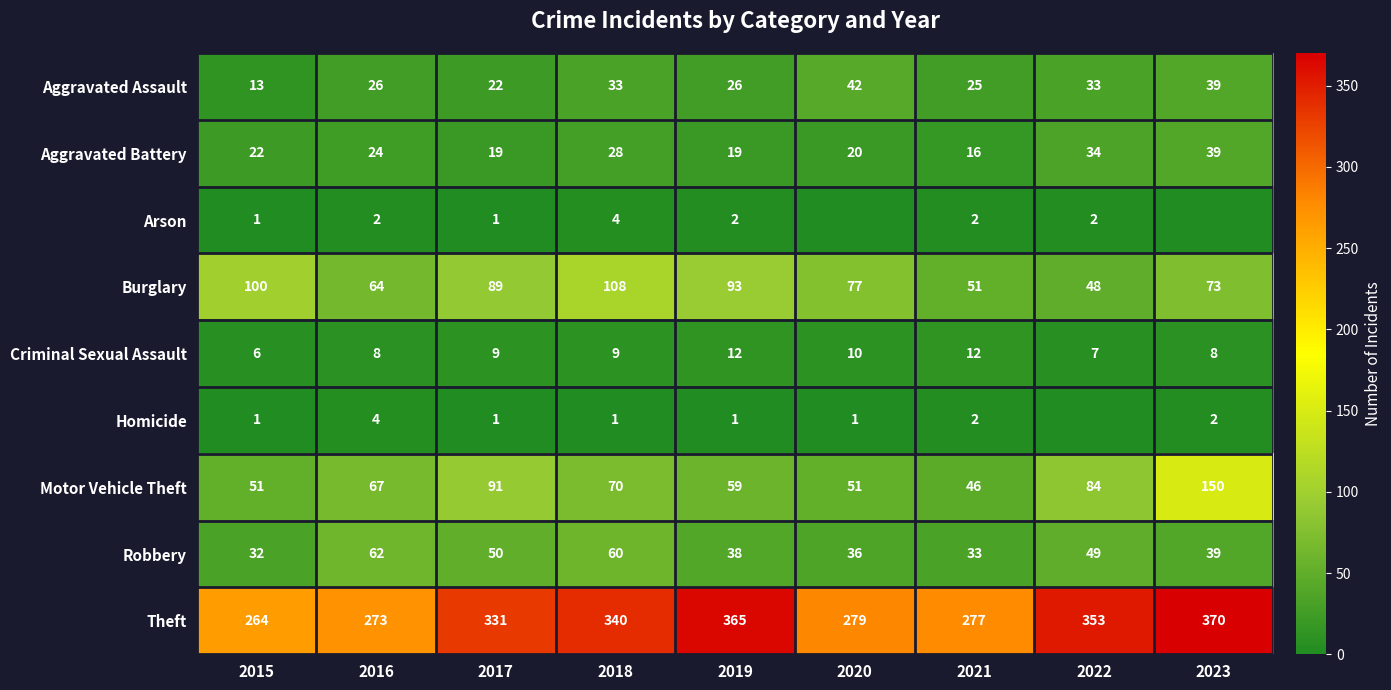

What is the greatest value displayed?

370